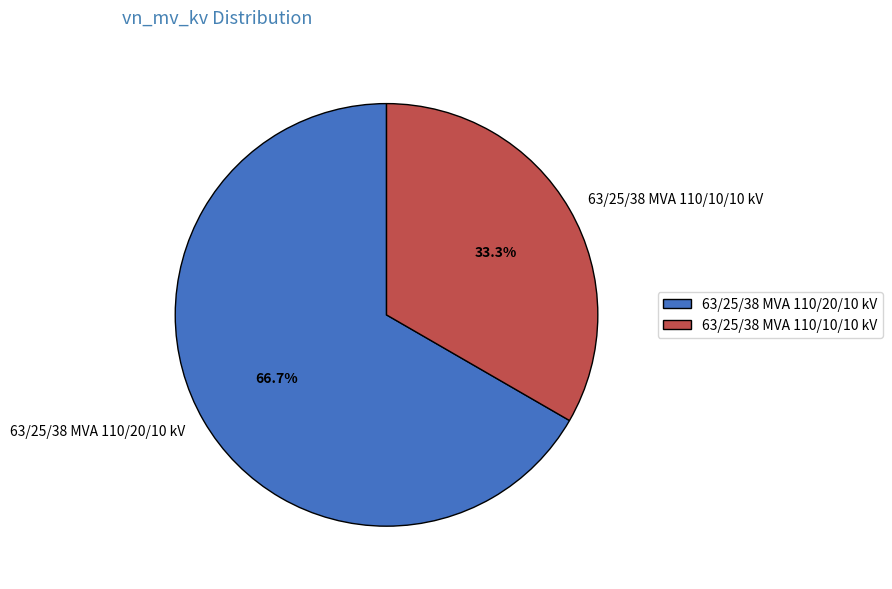

True or false: 63/25/38 MVA 110/10/10 kV accounts for 48% of the total.

False